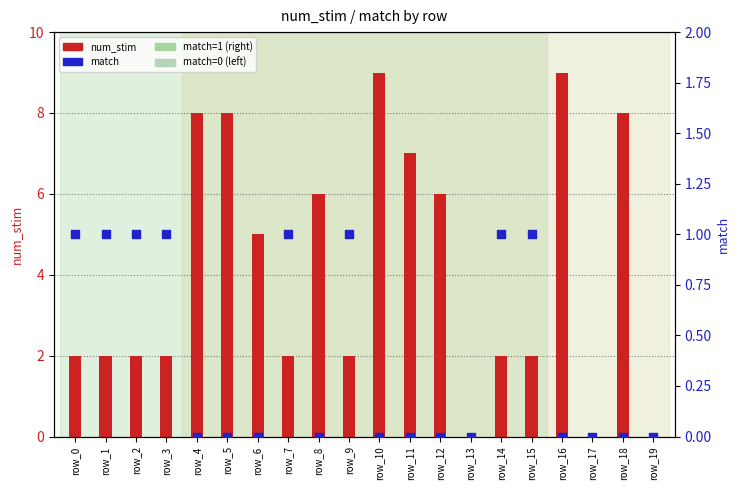

Which series contains the lowest Y value?

num_stim